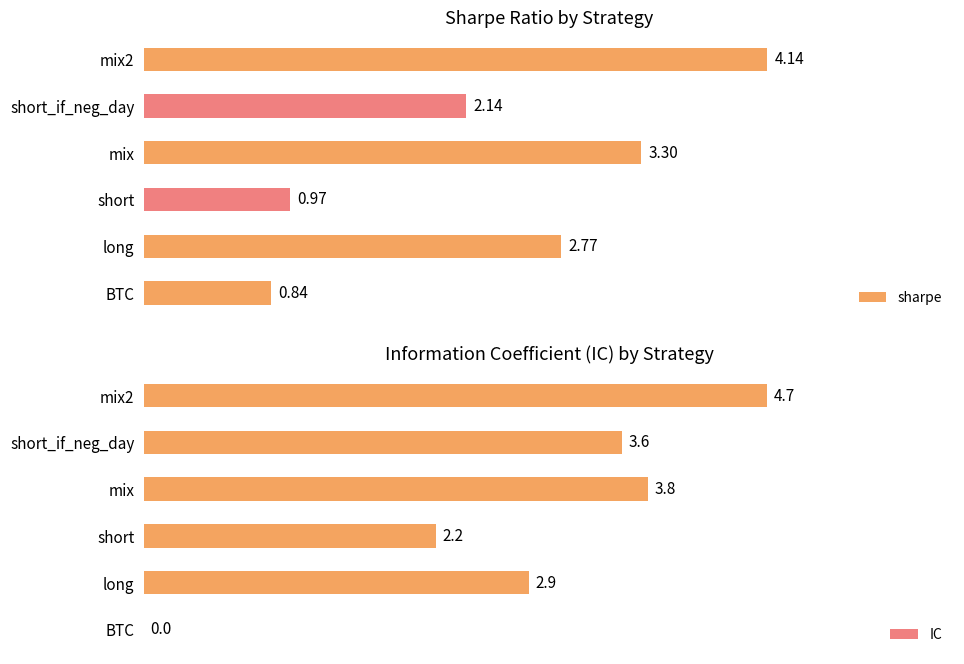

How many values in IC are above zero?

5